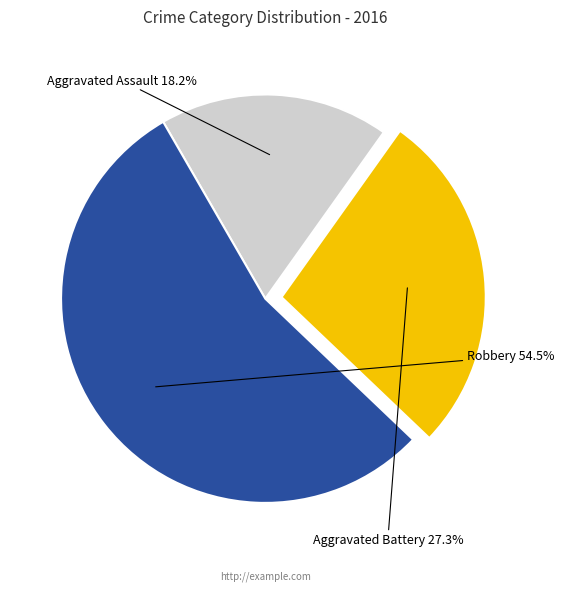

What is the largest slice in the pie chart?

Robbery